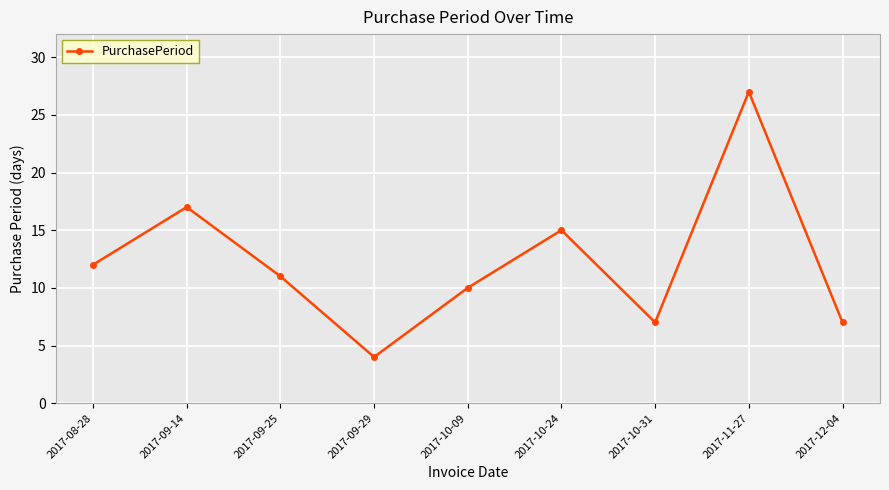

True or false: there are more than 1 points higher than both neighbors.

True